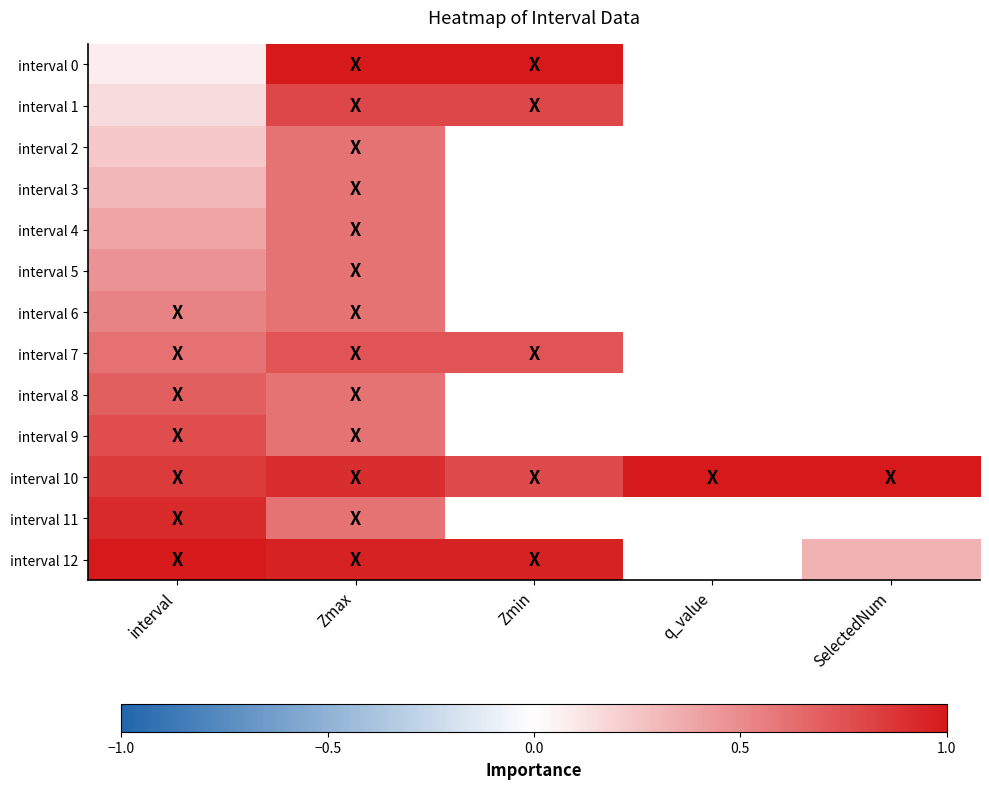

What is the difference between the highest and lowest values at Zmin?

1.0